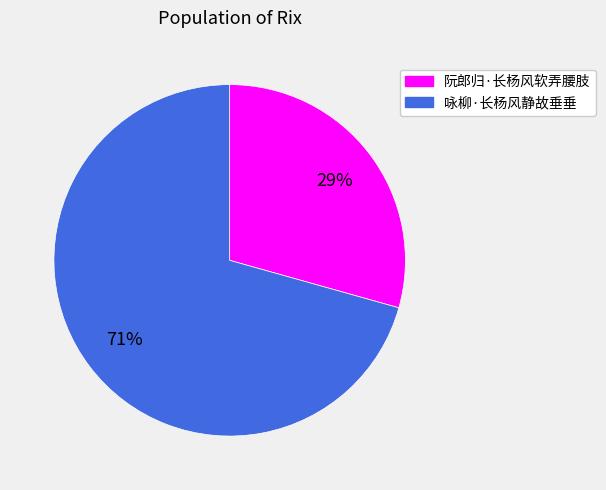

Which has a higher value, 阮郎归·长杨风软弄腰肢 or 咏柳·长杨风静故垂垂?

咏柳·长杨风静故垂垂